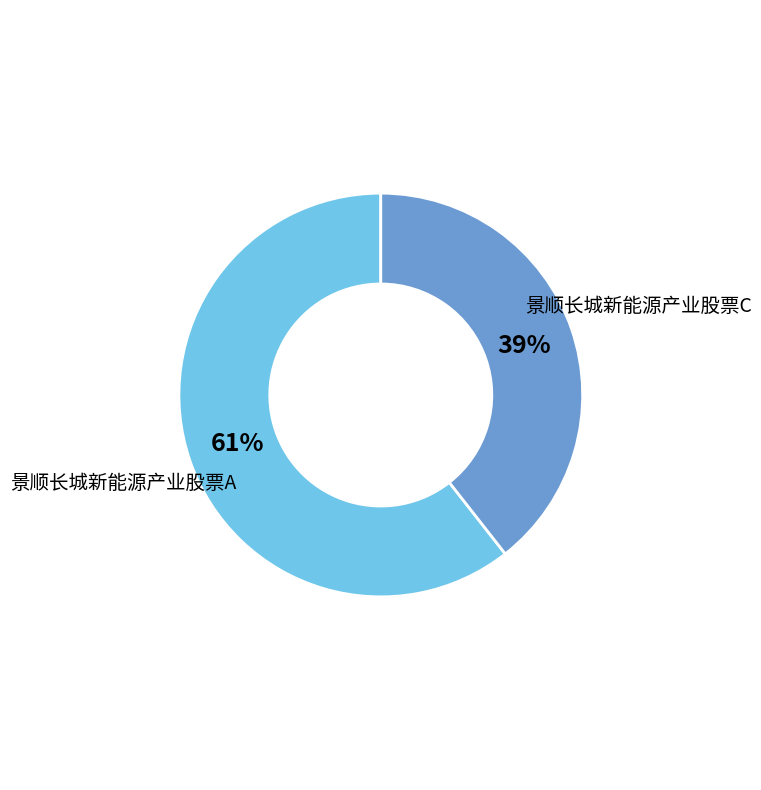

To the nearest percent, what is the average slice percentage?

50%